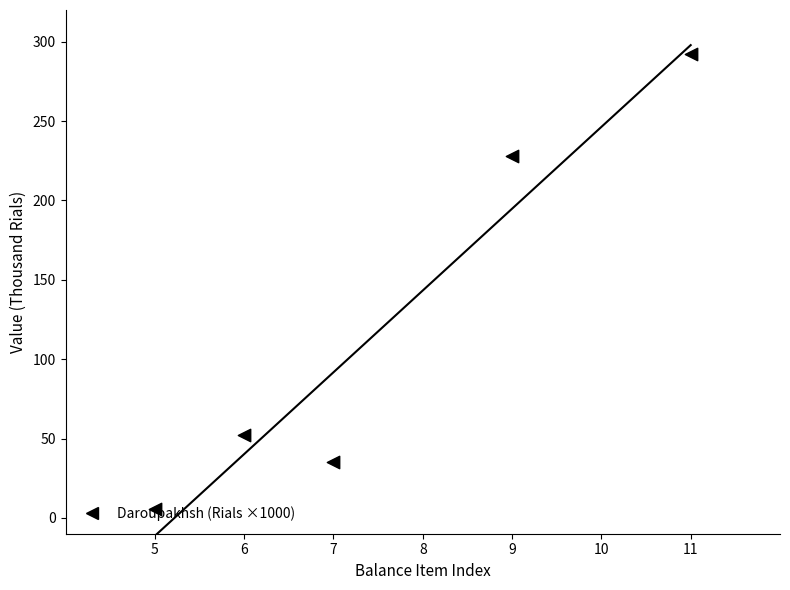

What is the change in value from 5 to 7?

+29.8